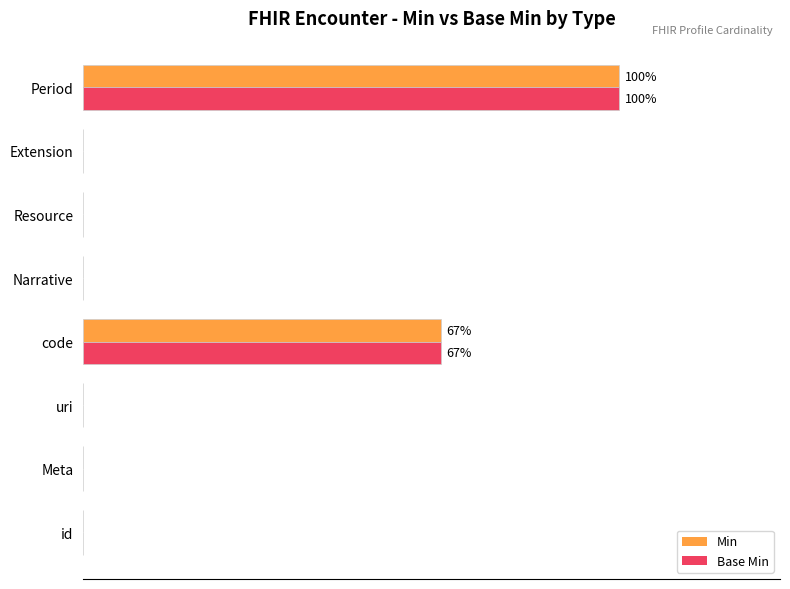

What is the maximum value for Min?

100.0